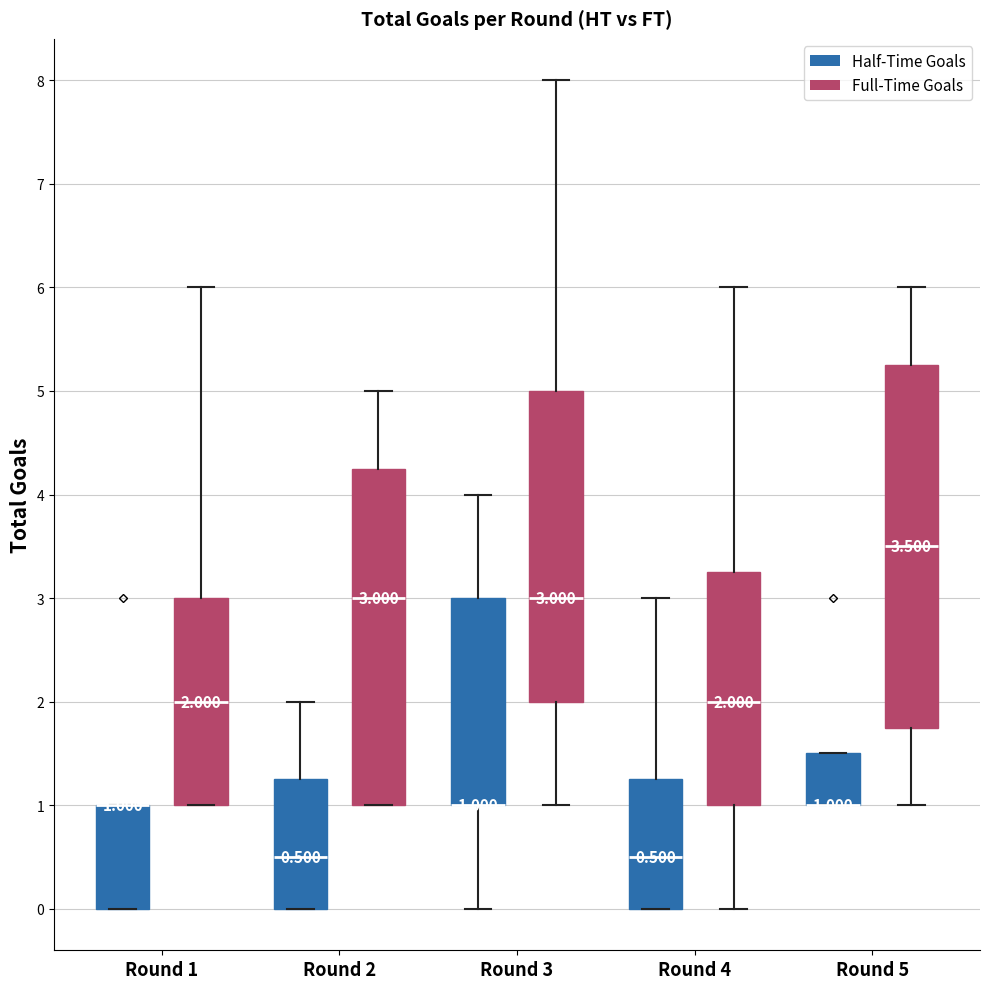

Comparing the boxes themselves (not the whiskers), which one is the tallest?

Round 5 (Full-Time Goals)